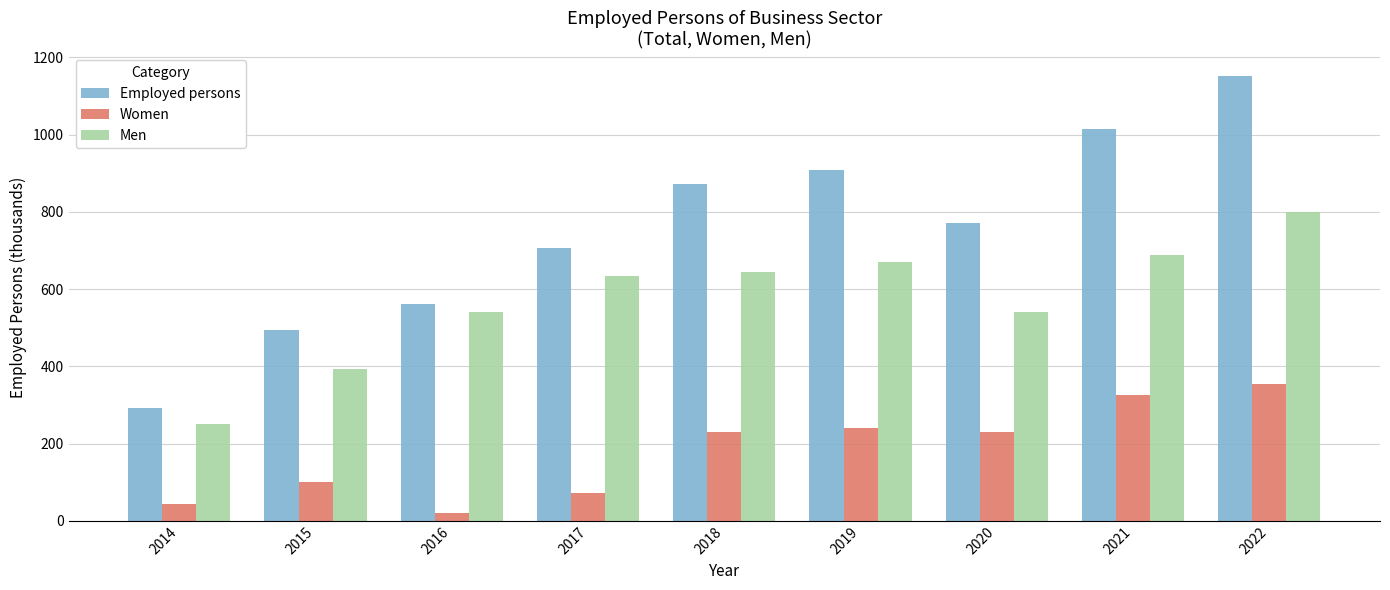

What is the difference between the Employed persons values at 2022 and 2017?

447.3